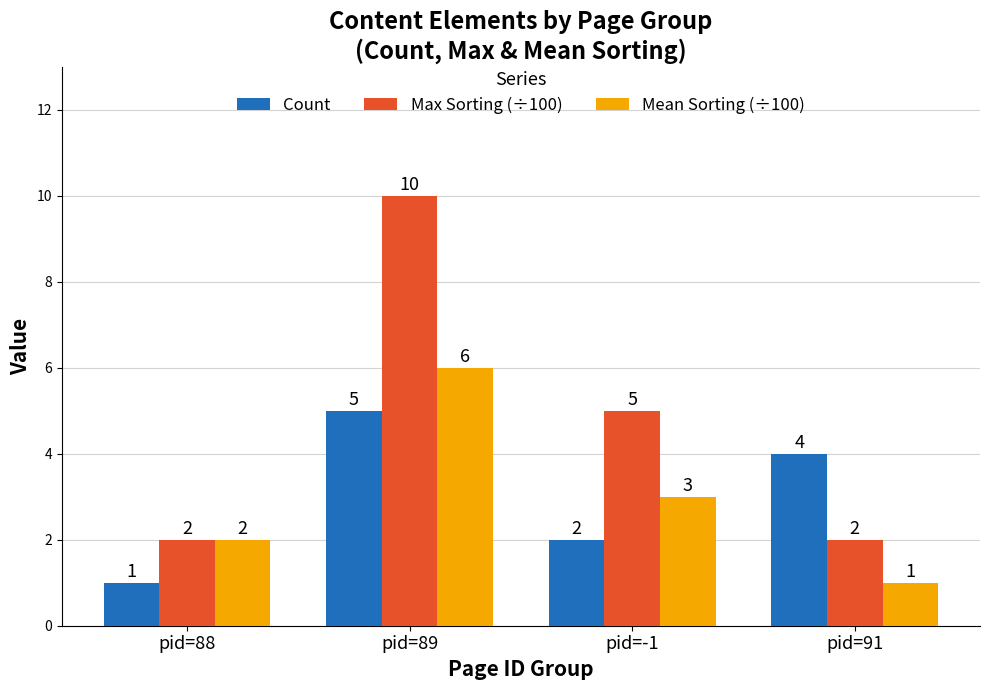

What is the sum of the Max Sorting (÷100) values at pid=-1 and pid=88?

7